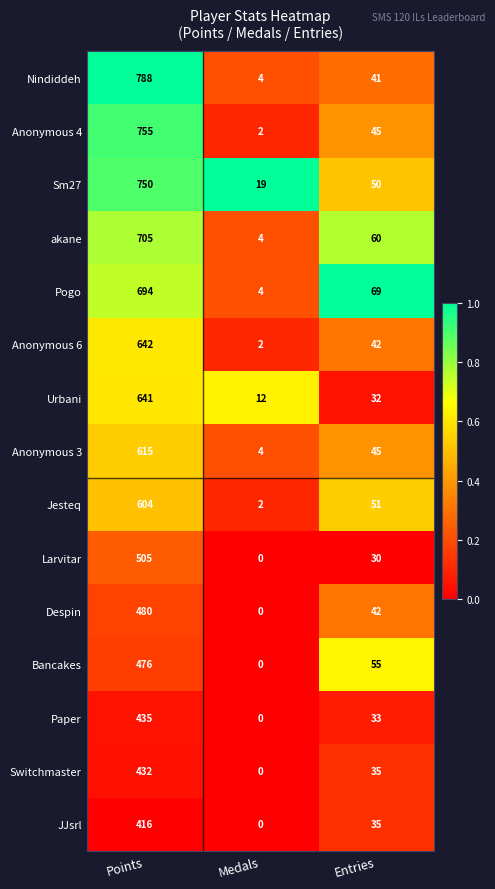

Which category has the highest value in the Urbani series?

Points